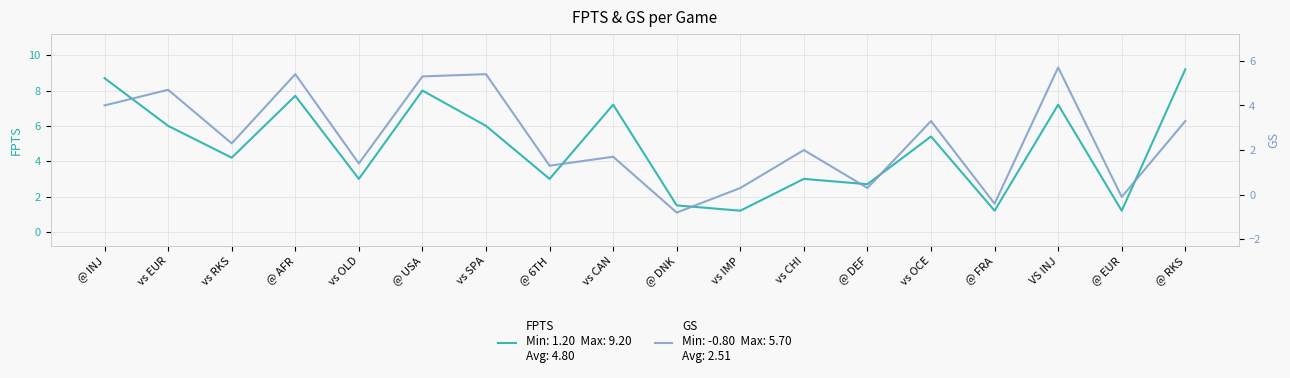

Rank the series at vs RKS from highest to lowest value.

FPTS, GS